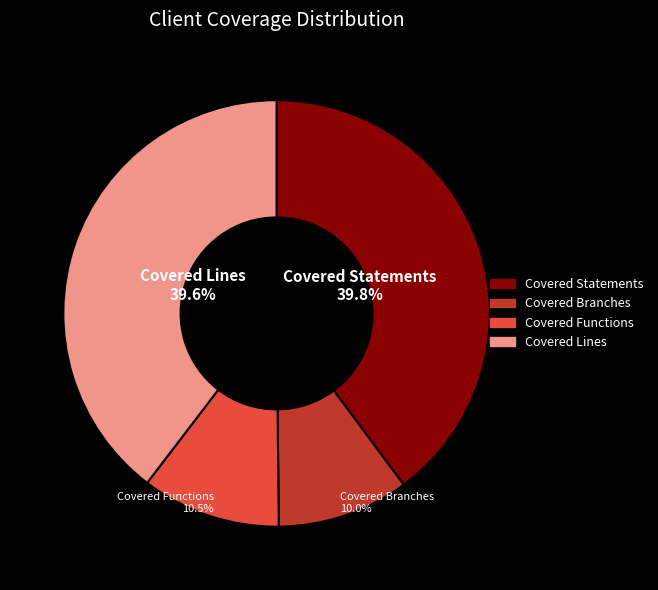

Does Covered Branches account for over 50% of the chart?

No